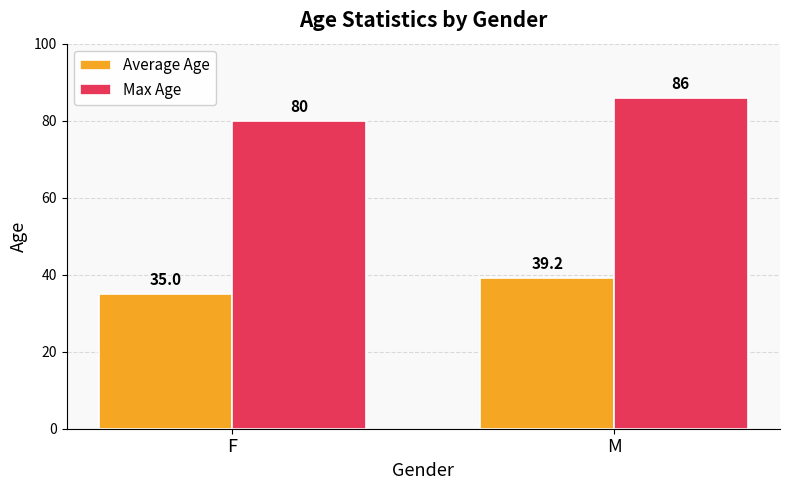

The Max Age series shows 114.4 at F. True or false?

False